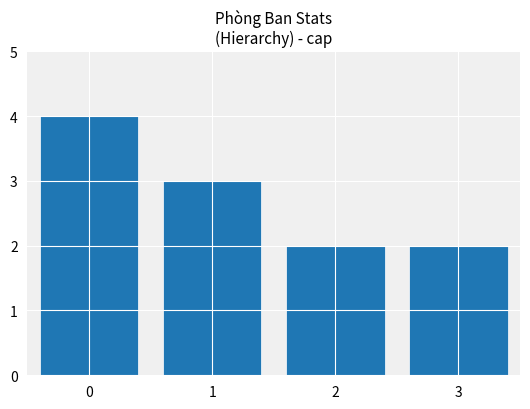

Is it true that the value at 3 is 1?

False